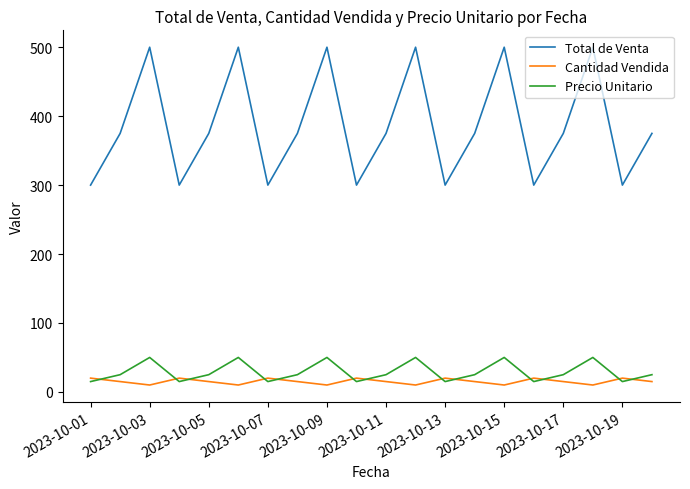

True or false: Total de Venta and Precio Unitario cross at least once.

False